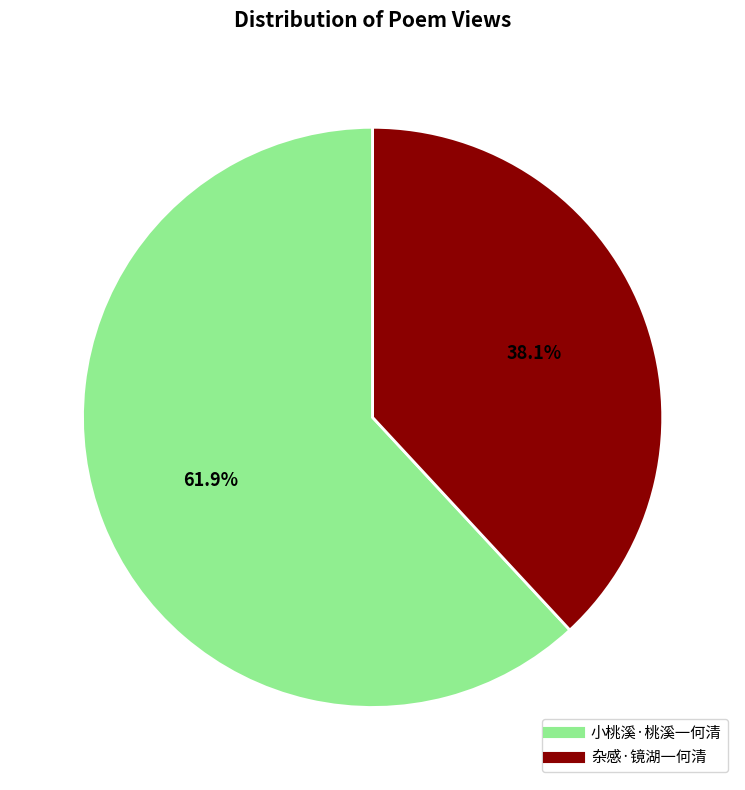

To the nearest percent, what is the difference between the 杂感·镜湖一何清 and 小桃溪·桃溪一何清 slice percentages?

24%